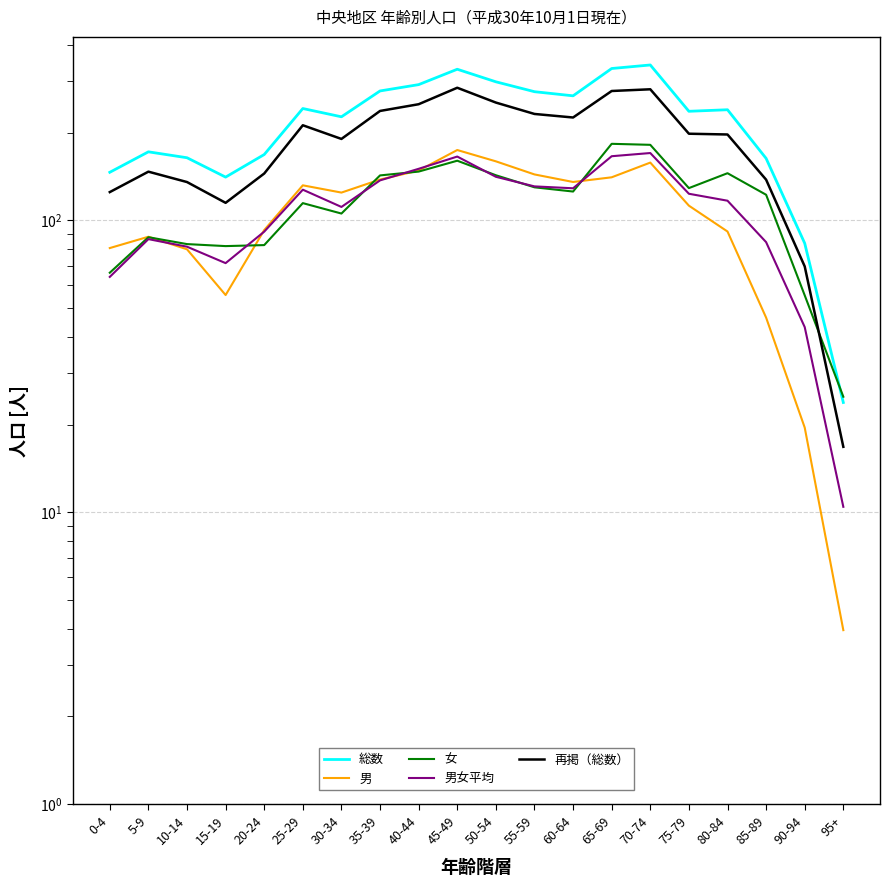

List the labels in order of 女 value, smallest first.

95+, 90-94, 0-4, 15-19, 20-24, 10-14, 5-9, 30-34, 25-29, 85-89, 60-64, 75-79, 55-59, 35-39, 50-54, 80-84, 40-44, 45-49, 70-74, 65-69